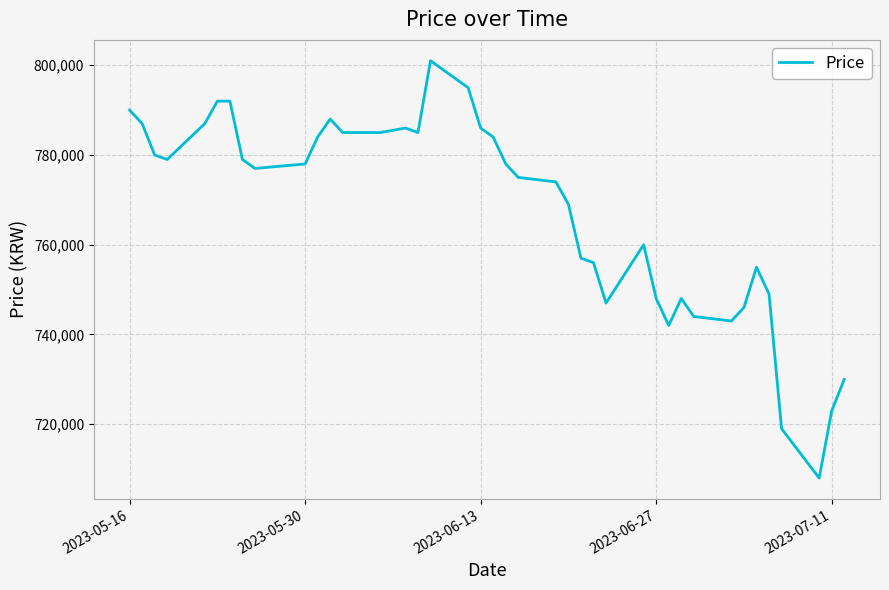

What is the difference between the maximum and minimum values?

93000